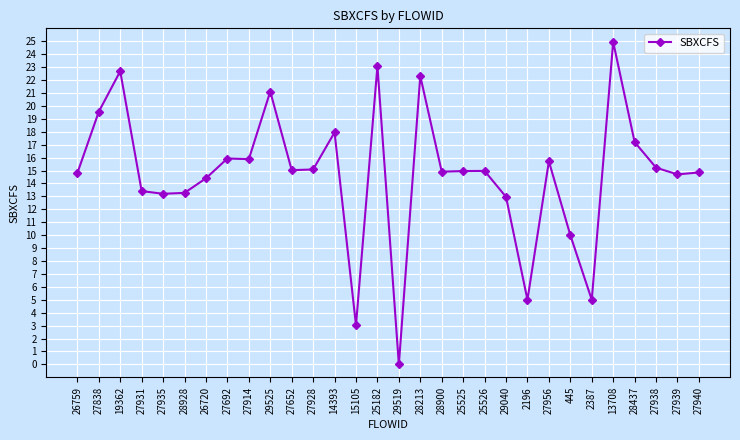

The chart shows a value of 13.3 at 28928. True or false?

True